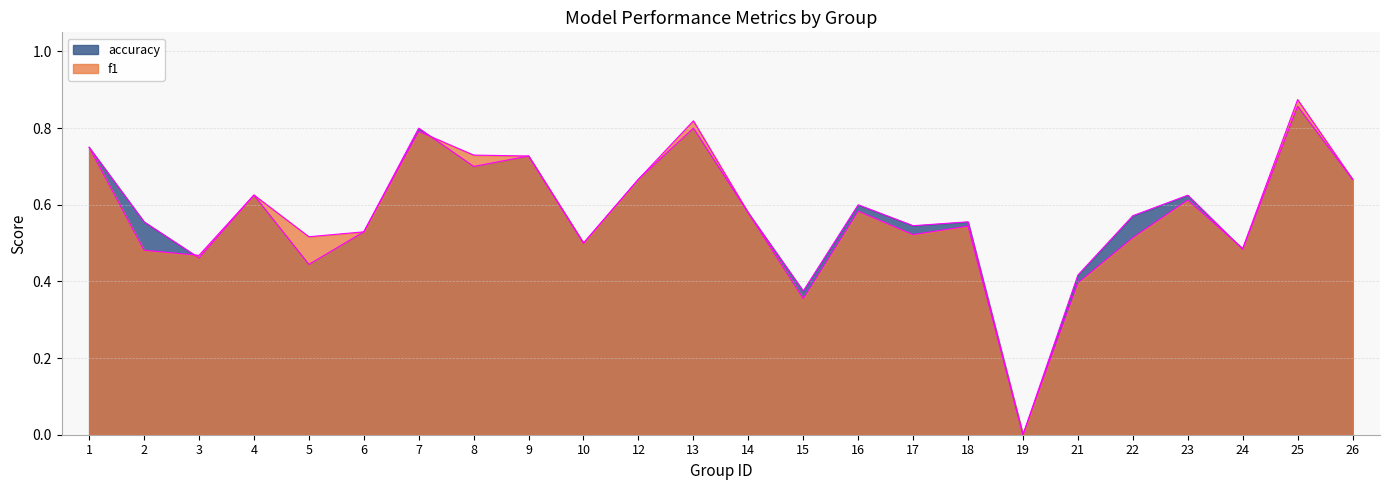

Between which two adjacent categories do f1 and accuracy first intersect?

2 and 3